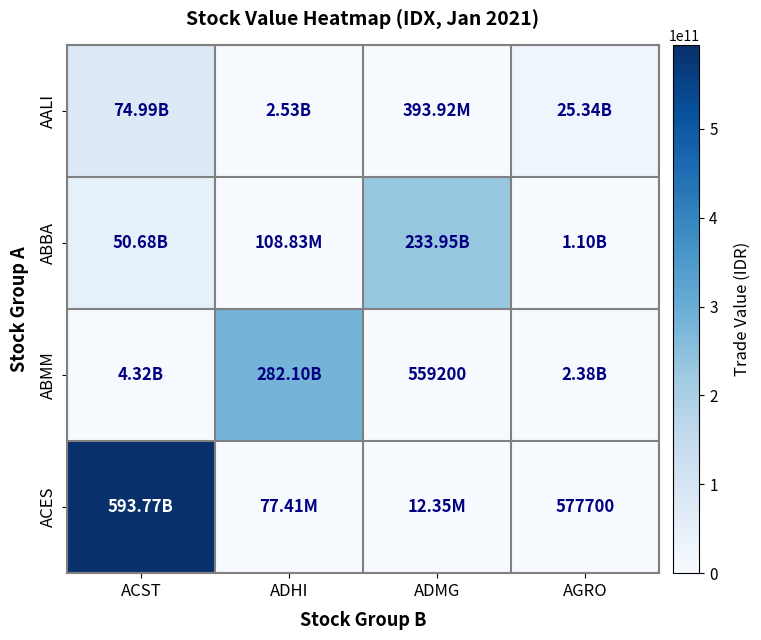

Which series has the widest spread of values?

ACES